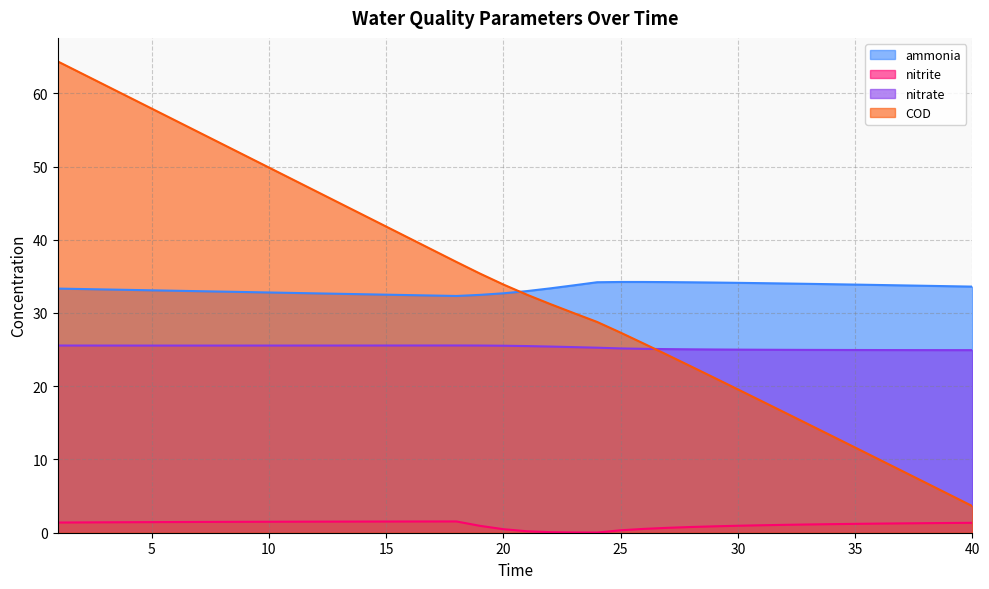

Is the value of nitrate at 11 greater than the value of COD at 7?

No